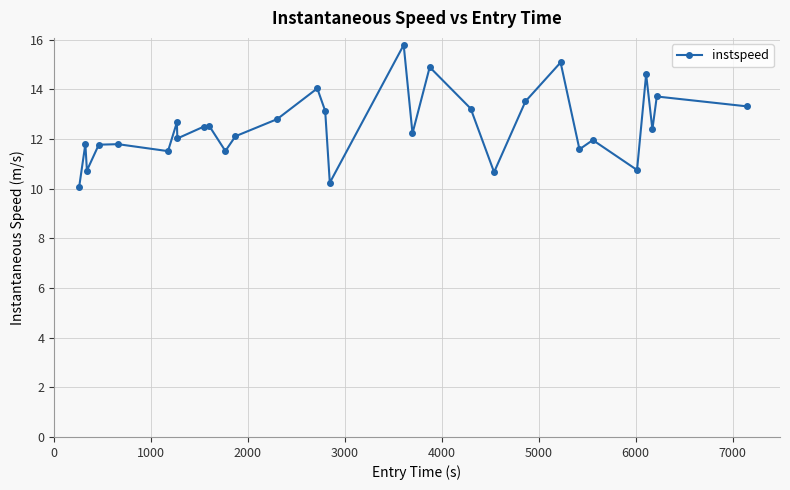

How many points are lower than both their immediate neighbors (excluding endpoints)?

10